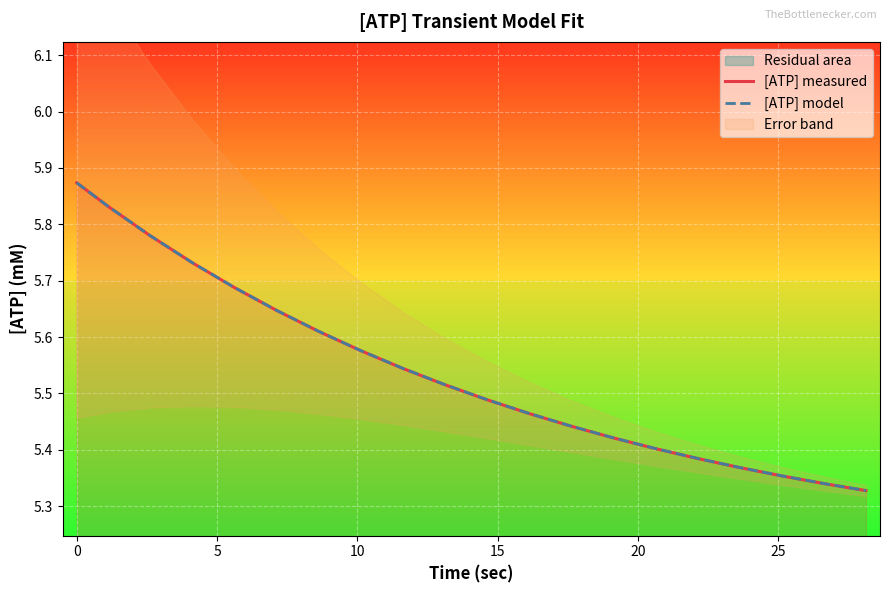

Which series has the widest spread of values?

[ATP] measured